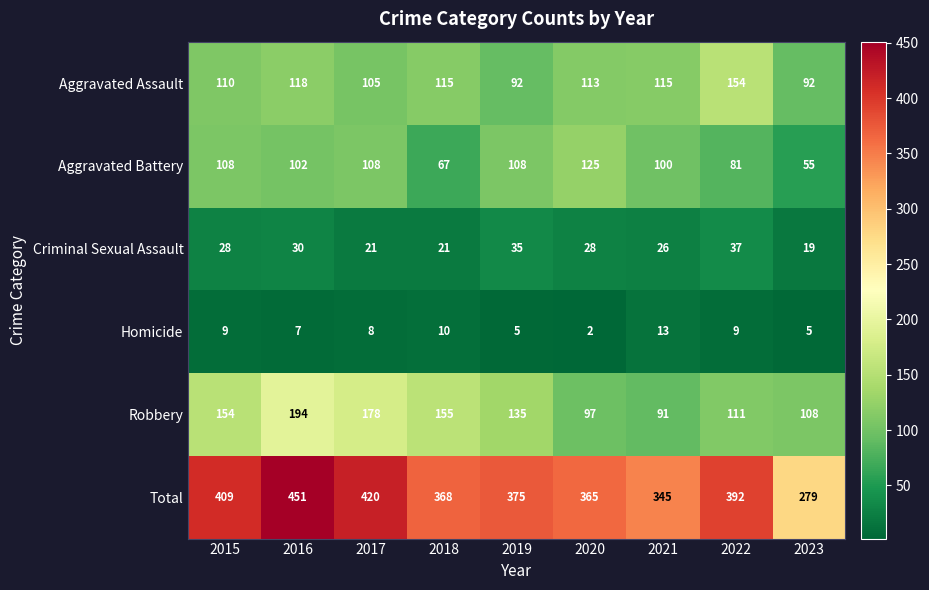

Where is Robbery nearest to the value 142?

2019